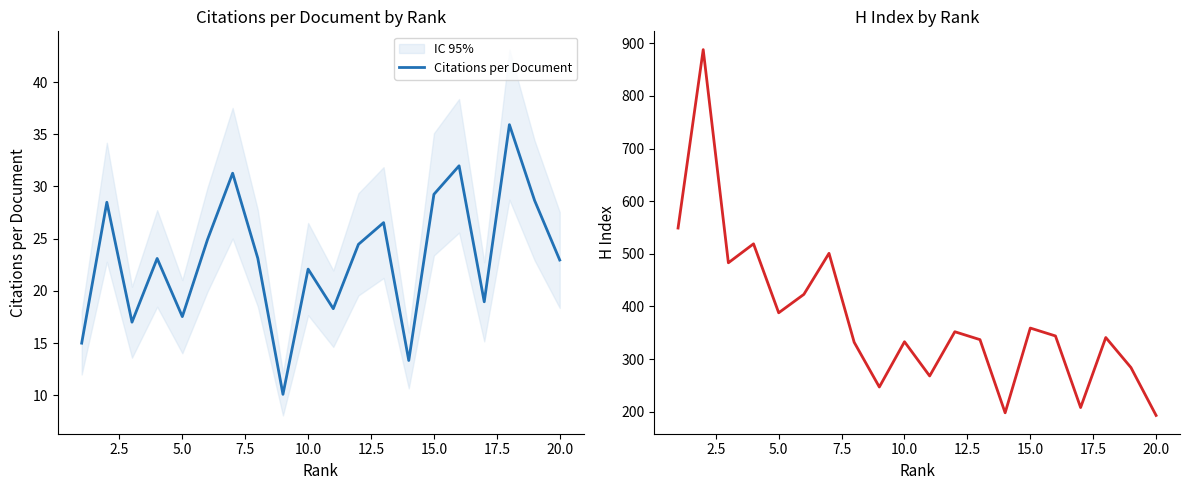

Which series has the largest range (max minus min)?

H index